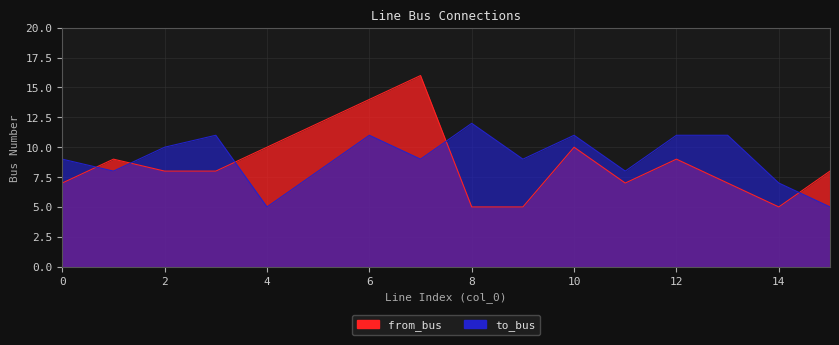

Which series has the widest spread of values?

from_bus